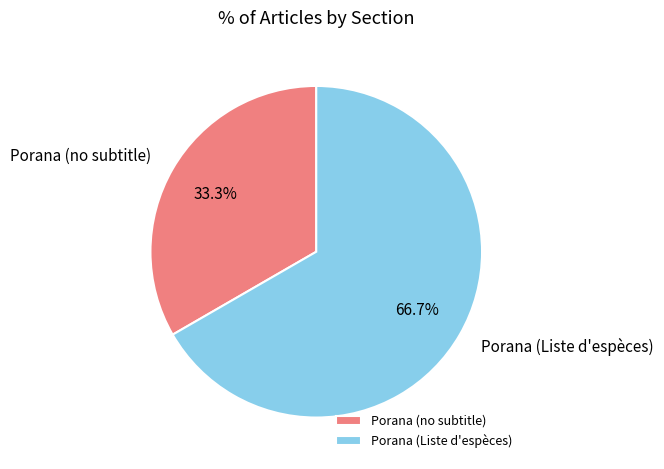

Rank the categories by value from highest to lowest.

Porana (Liste d'espèces), Porana (no subtitle)